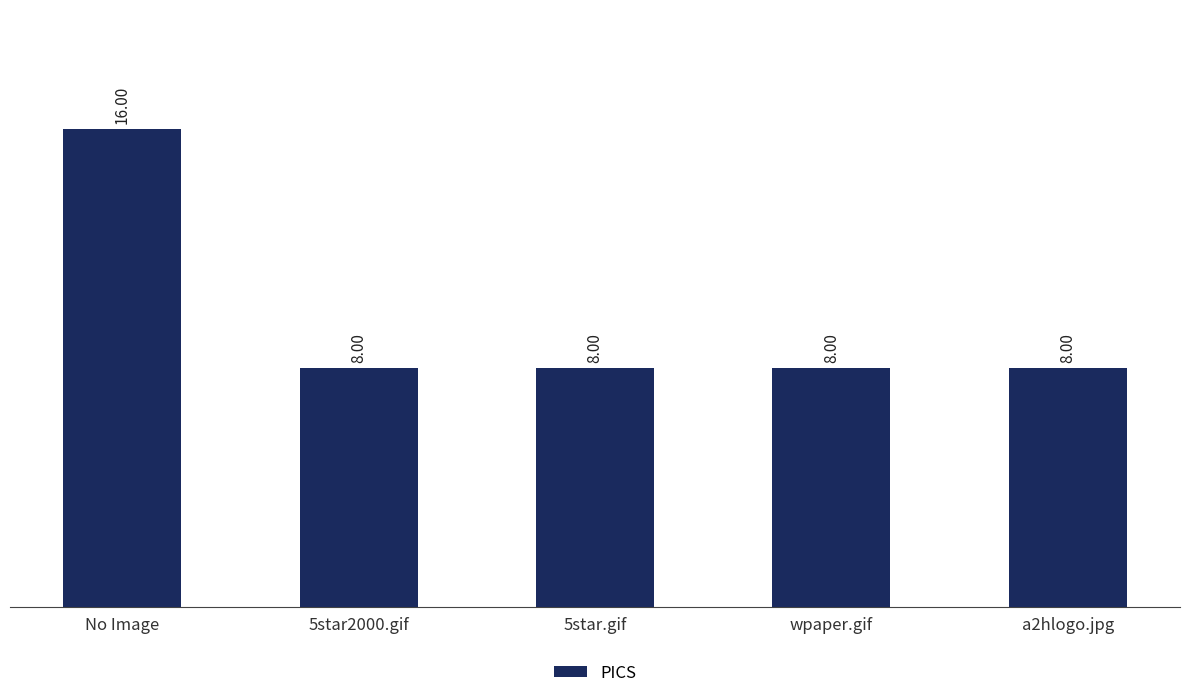

What is the greatest value displayed?

16